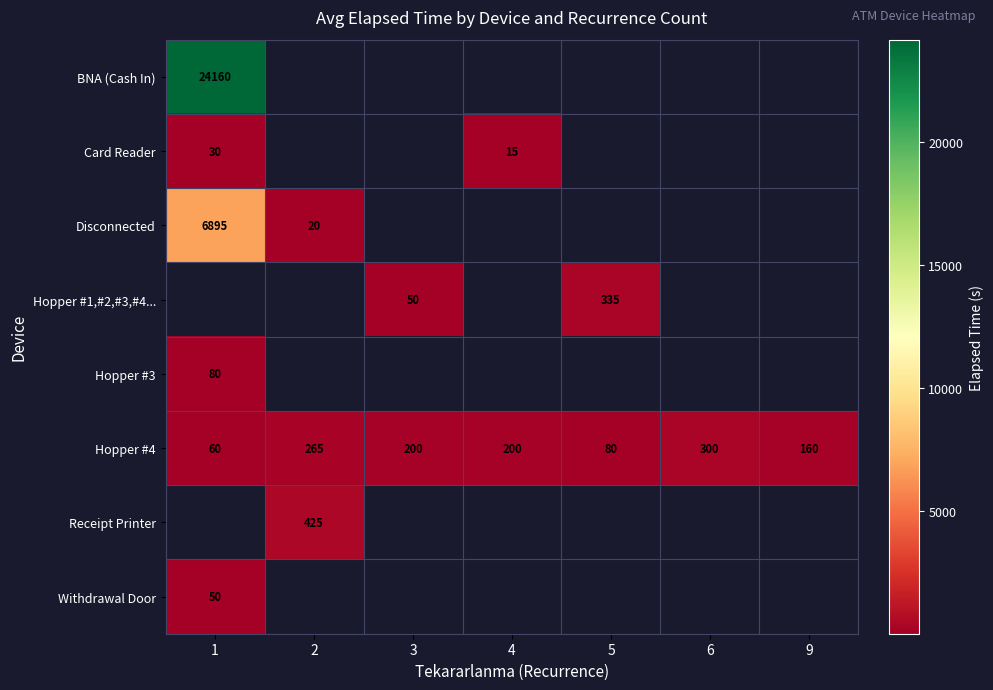

The value of Card Reader at 4 is 15. True or false?

True